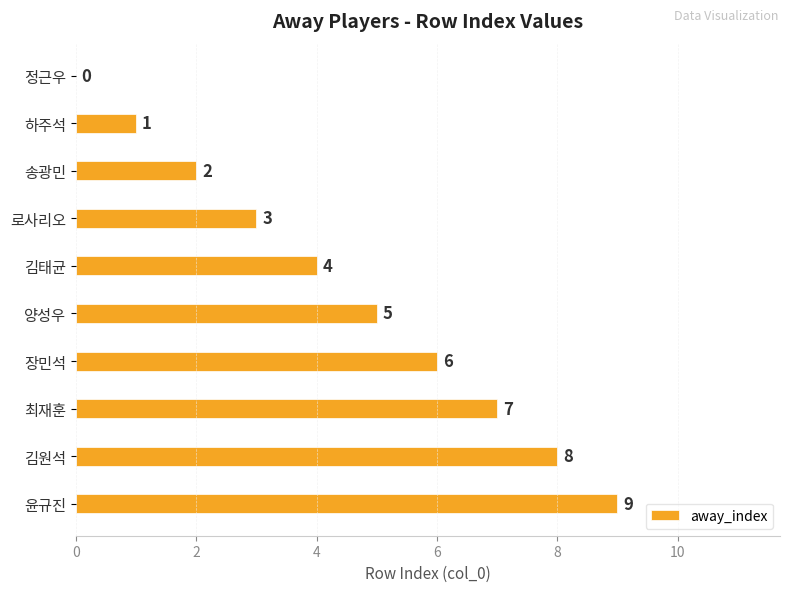

Are the bars grouped side by side (vs. stacked)?

No